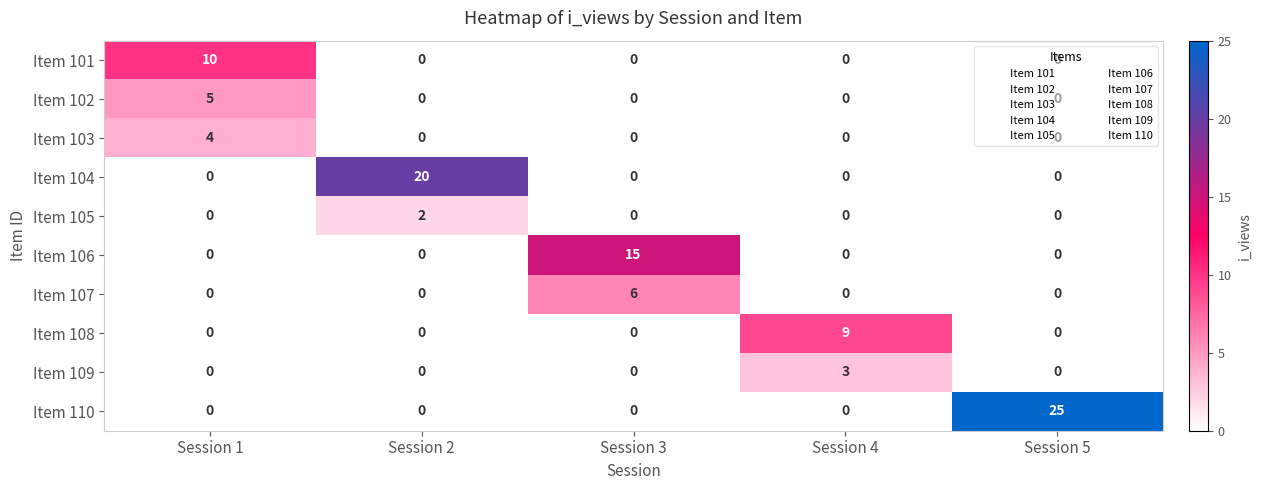

How many Item 105 values are between 0 and 1?

4